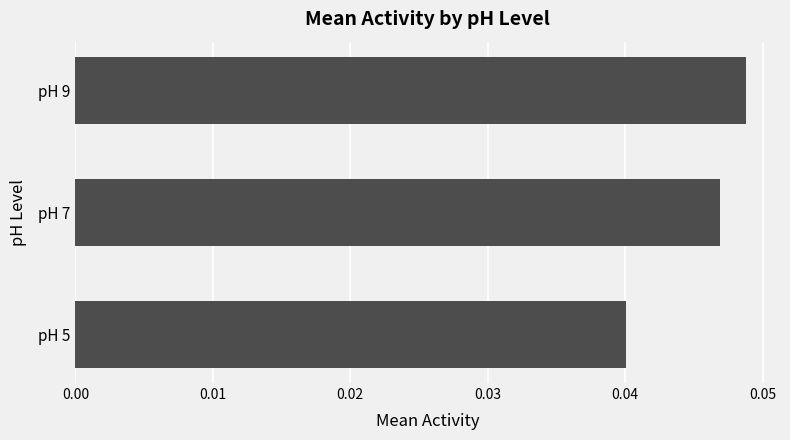

Rank the categories by value from lowest to highest.

pH 5, pH 7, pH 9